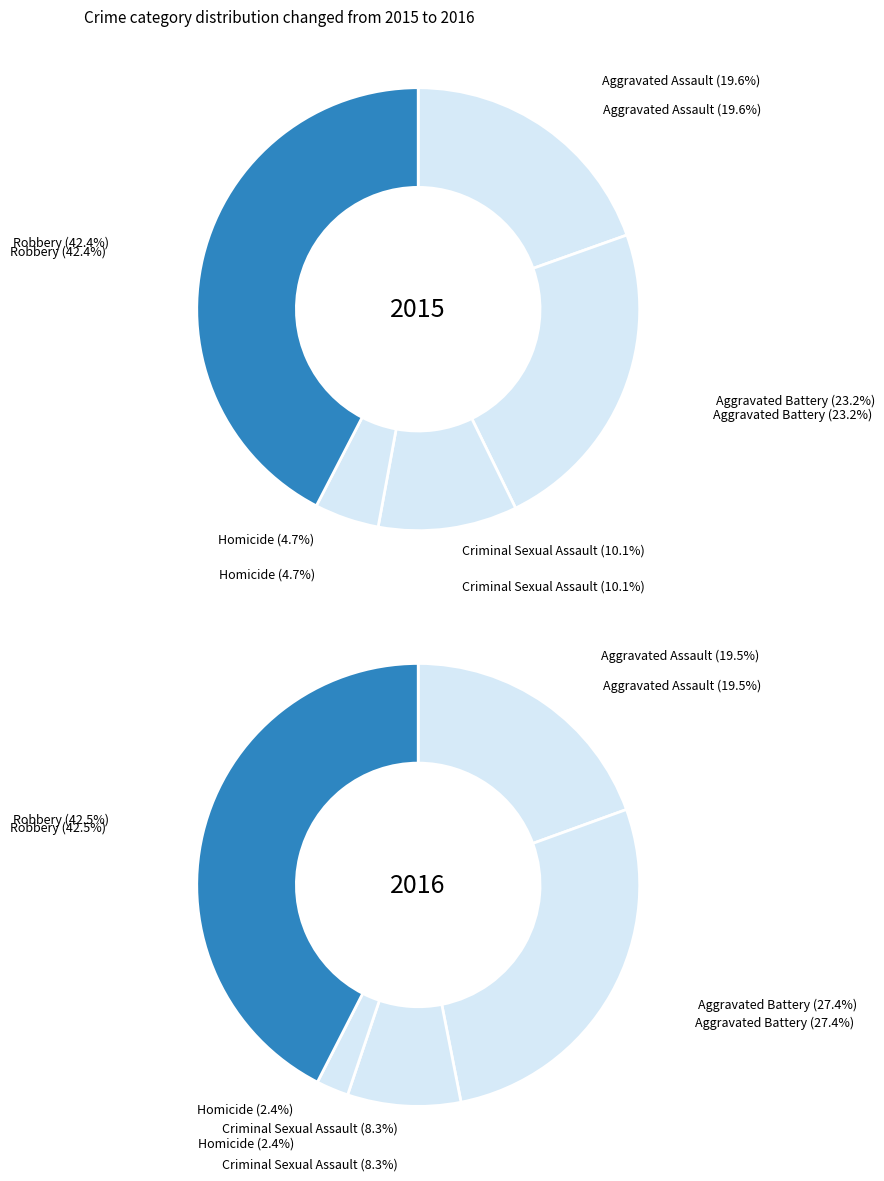

Approximately how many times larger is the value at Criminal Sexual Assault compared to Aggravated Battery?

0.4